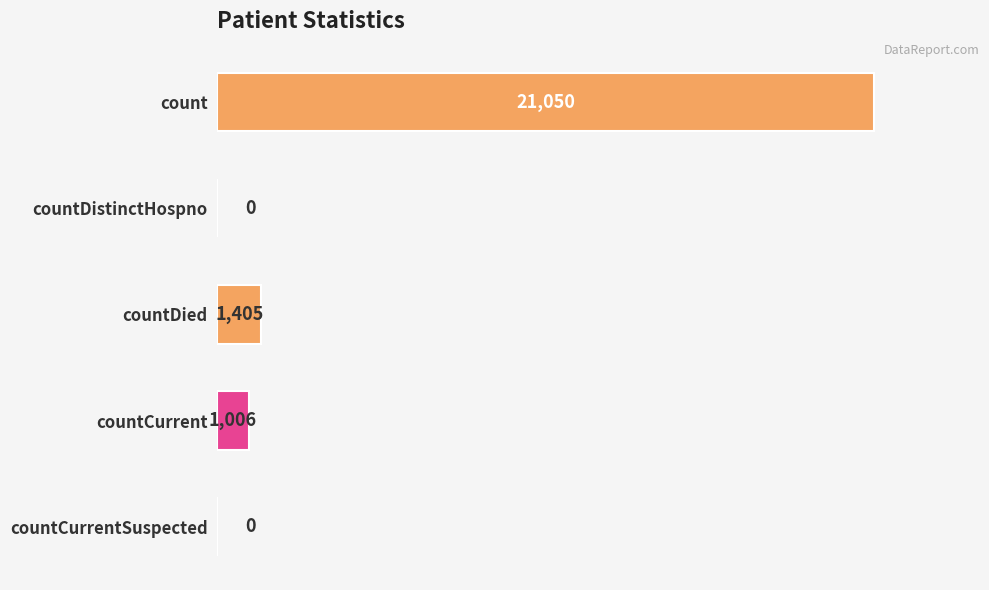

Reading top to bottom, transcribe all the data shown in this chart.

count=21050	countDistinctHospno=0	countDied=1405	countCurrent=1006	countCurrentSuspected=0